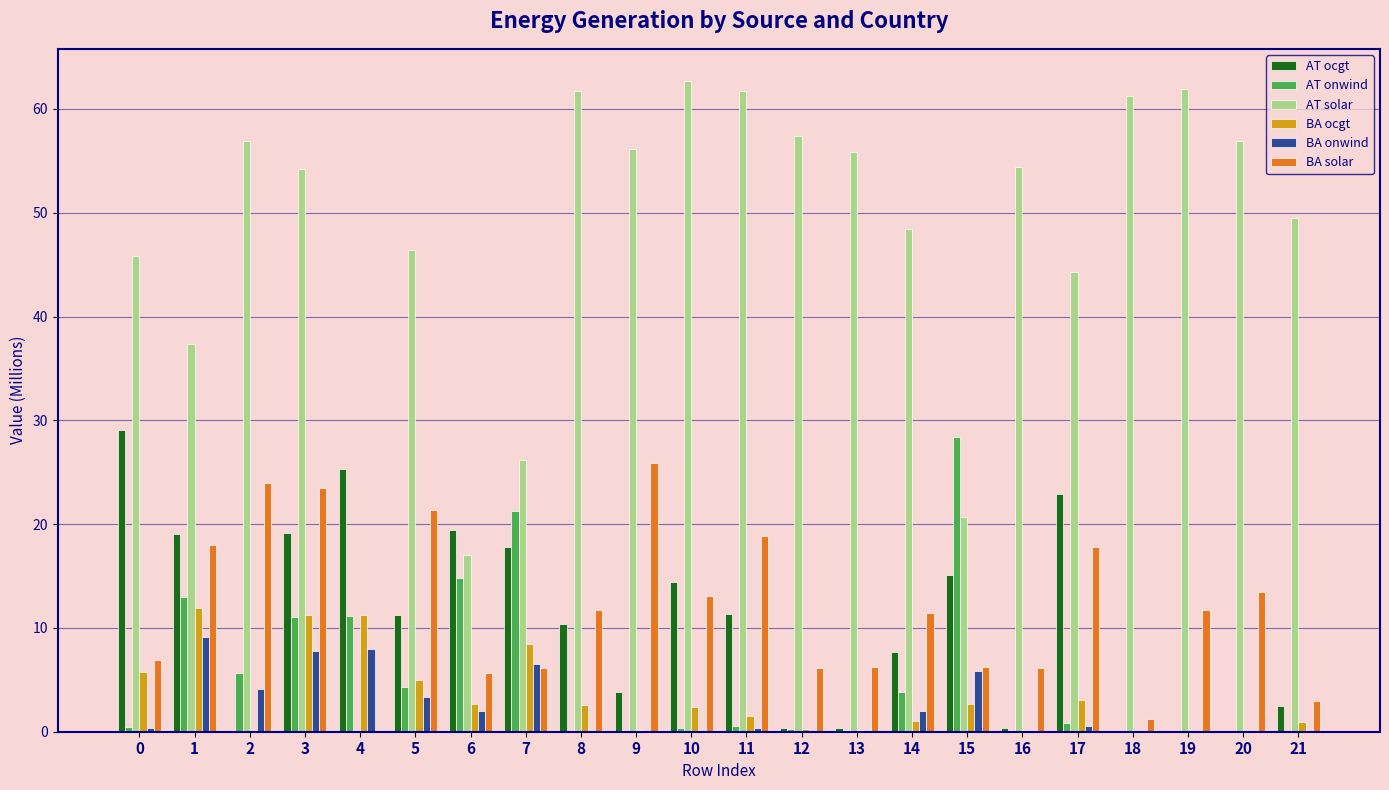

What is the sum of all BA onwind values?

50.6